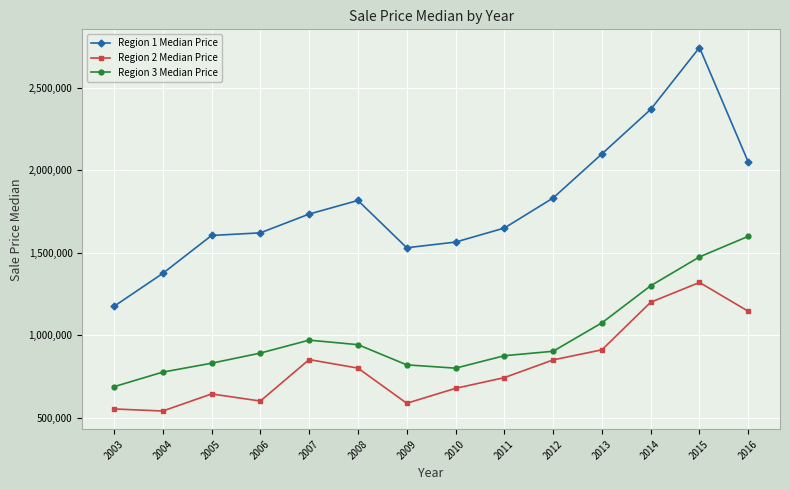

How many values in the Region 2 Median Price series are below 800250?

7